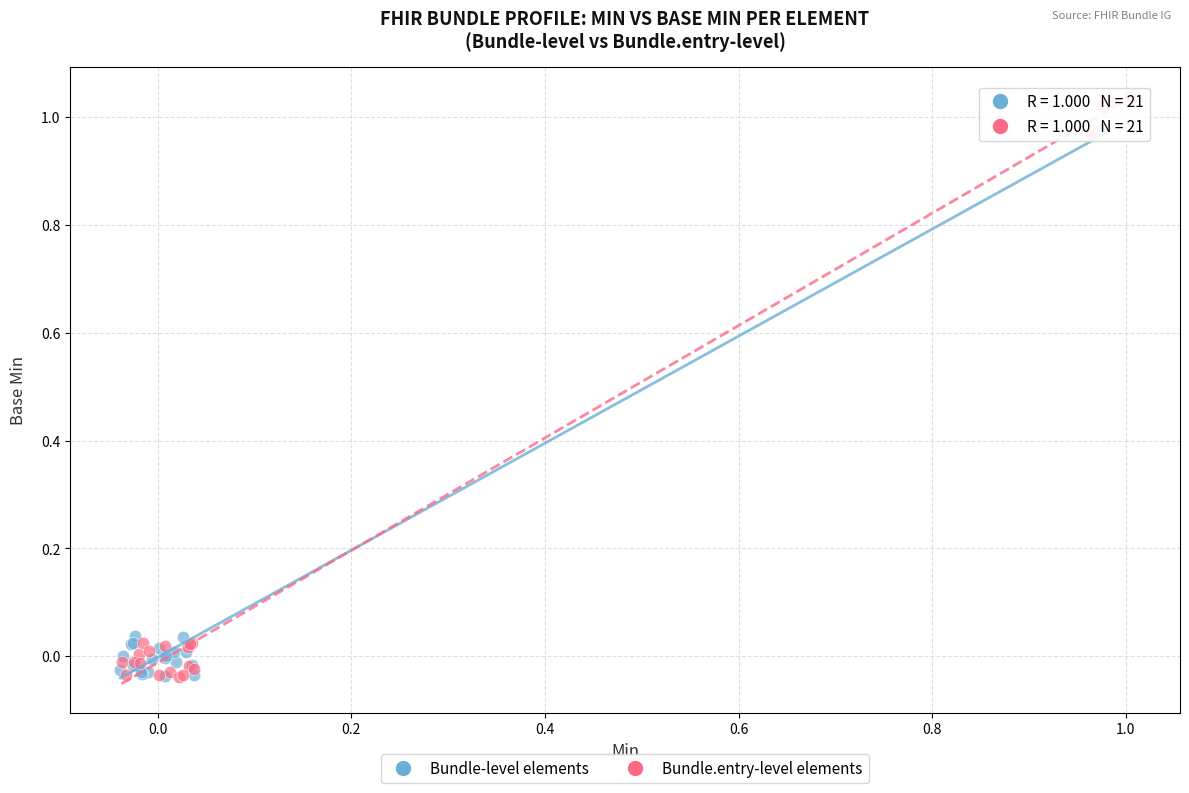

What are all the series names shown in the legend?

Bundle-level elements, Bundle.entry-level elements